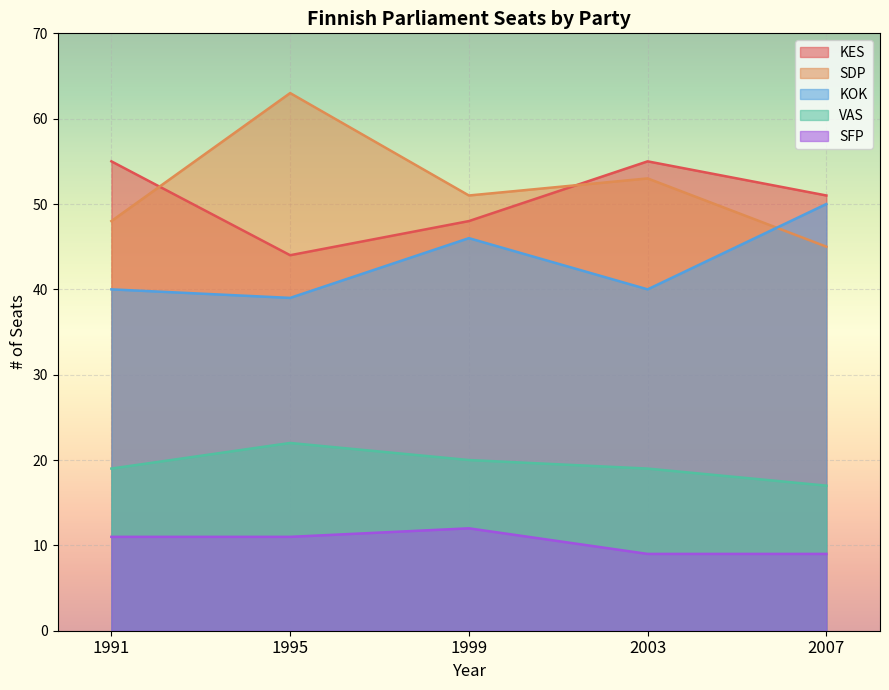

What is the maximum value shown in the chart?

63